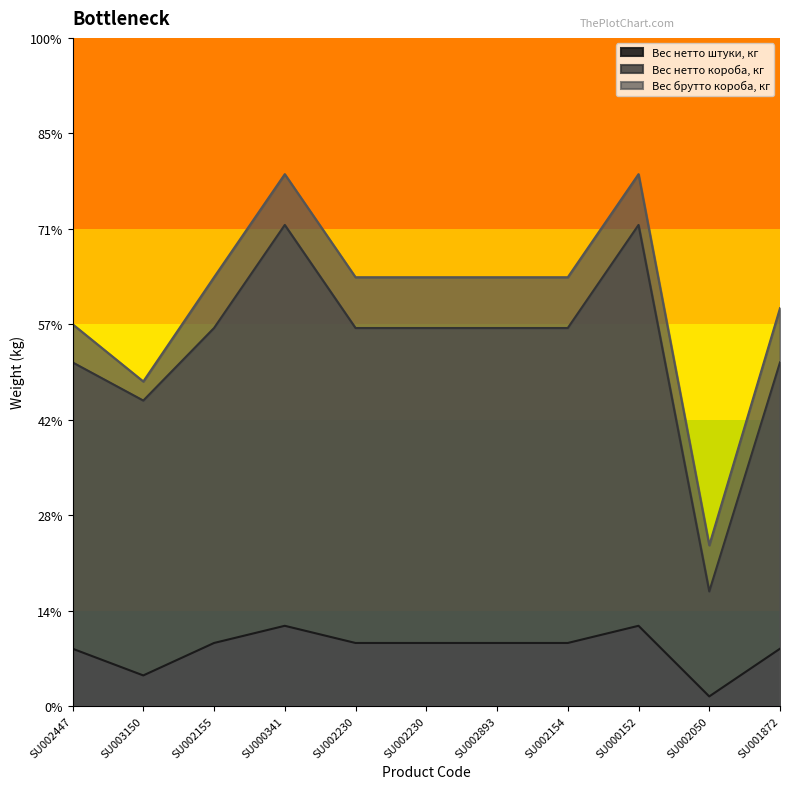

What is the smallest value displayed?

0.1